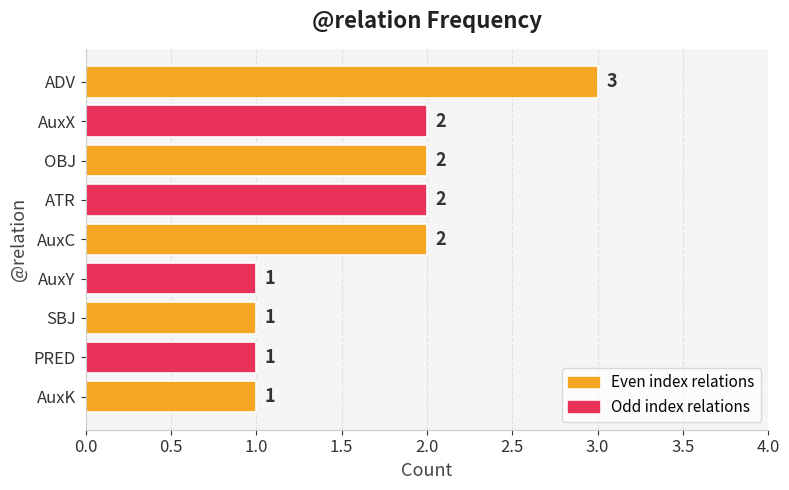

Does the chart contain any negative values?

No